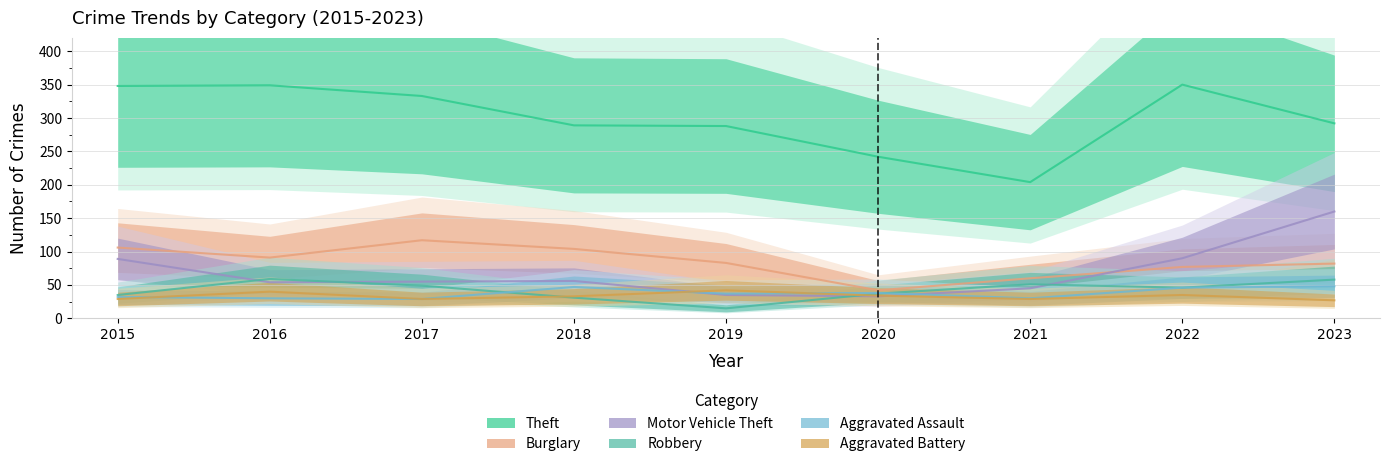

Between 2020 and 2017, which is larger?

2017